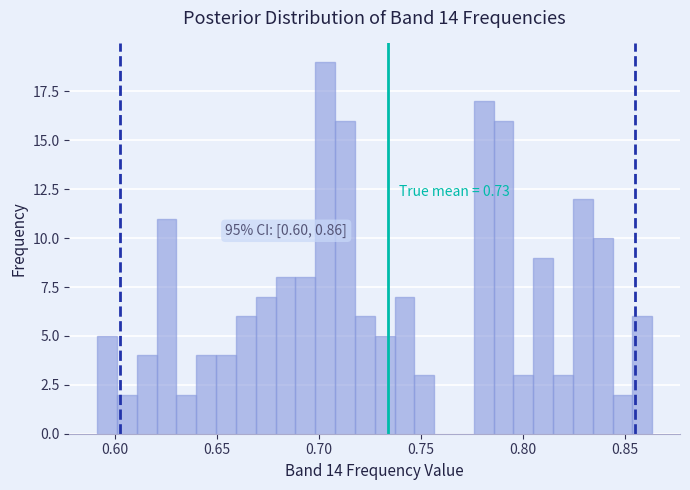

Read against the x-axis, roughly where is the centre of the tallest bar?

0.705